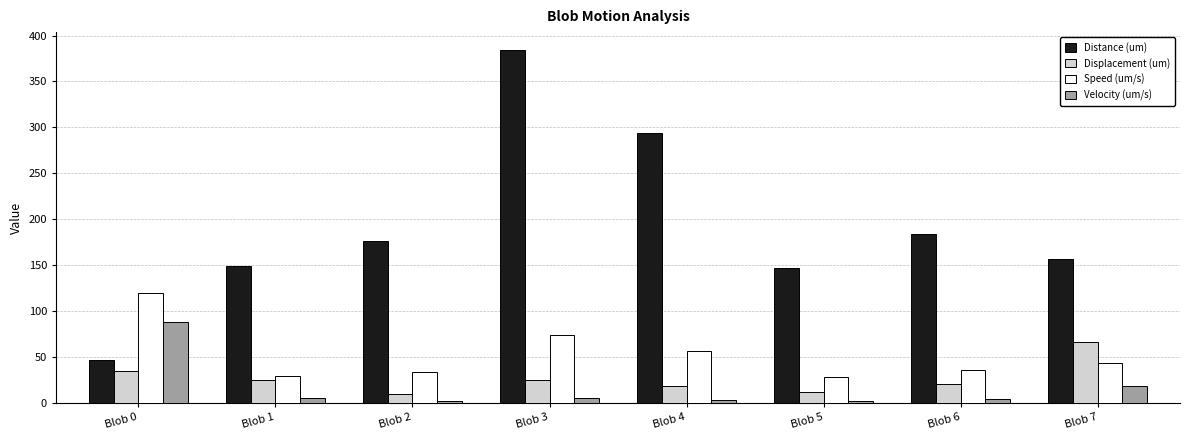

Rank the series at Blob 3 from highest to lowest value.

Distance (um), Speed (um/s), Displacement (um), Velocity (um/s)